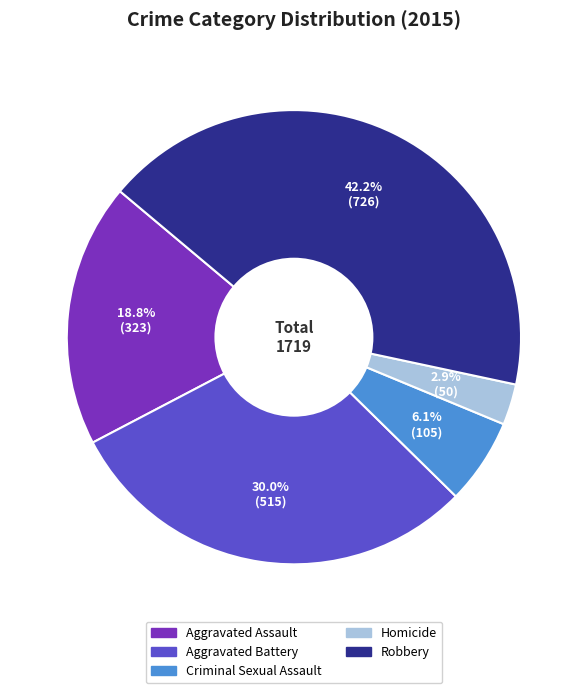

Does Homicide represent more than half of the total?

No